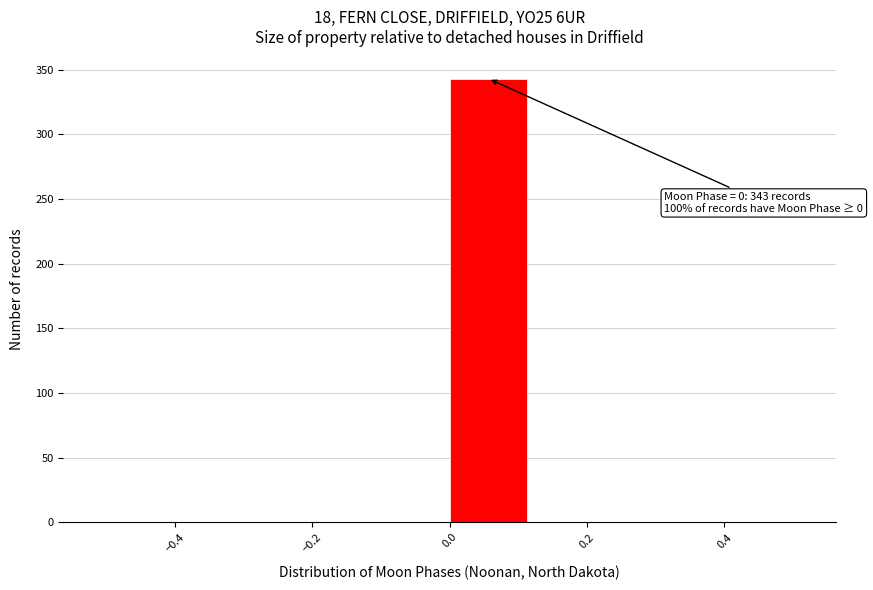

Over which range of the x-axis is the bar tallest?

0.000 to 0.125